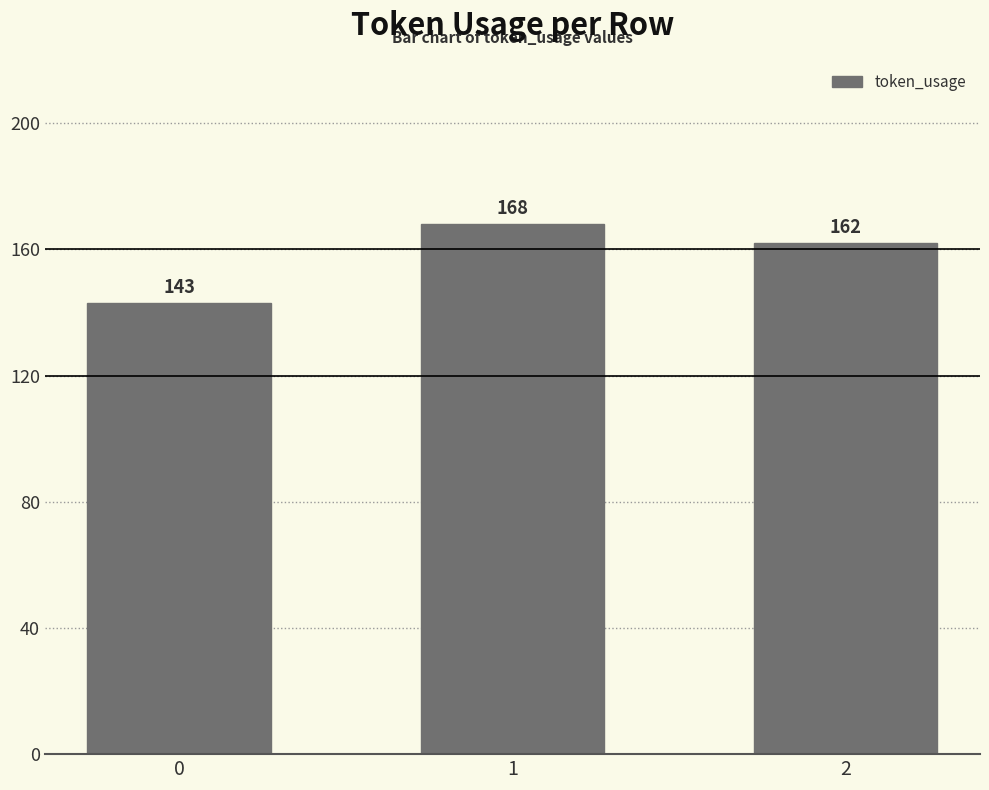

What is the difference between the maximum and minimum values?

25